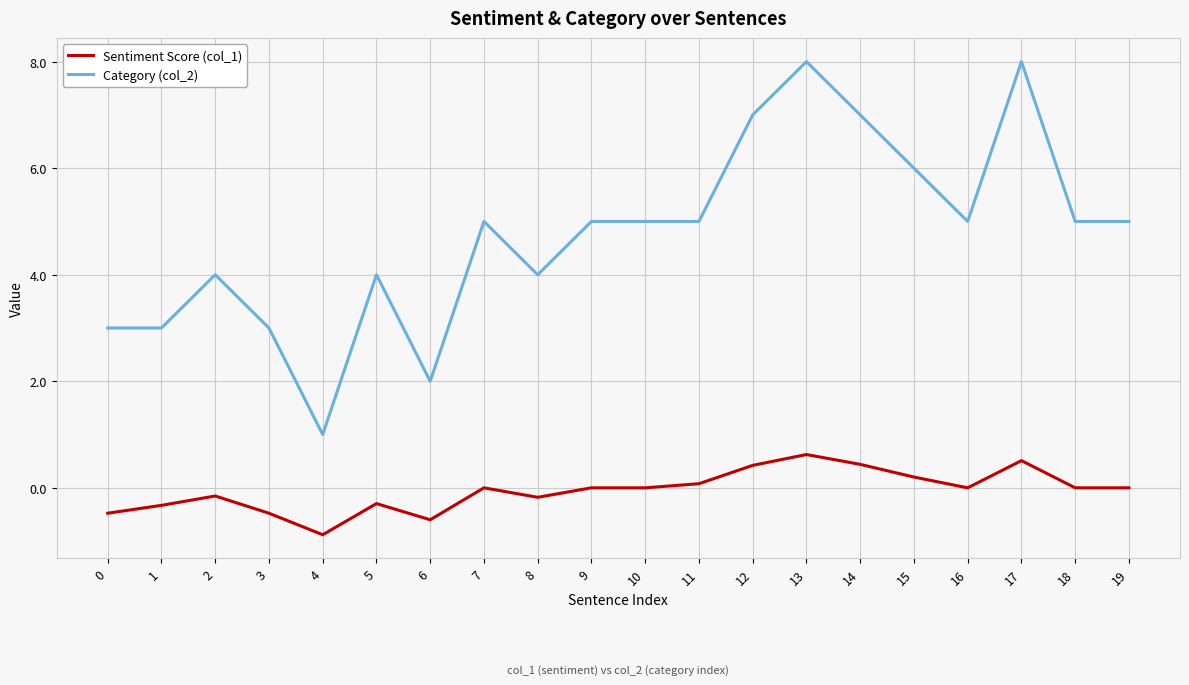

True or false: Category (col_2) and Sentiment Score (col_1) intersect in this chart.

False